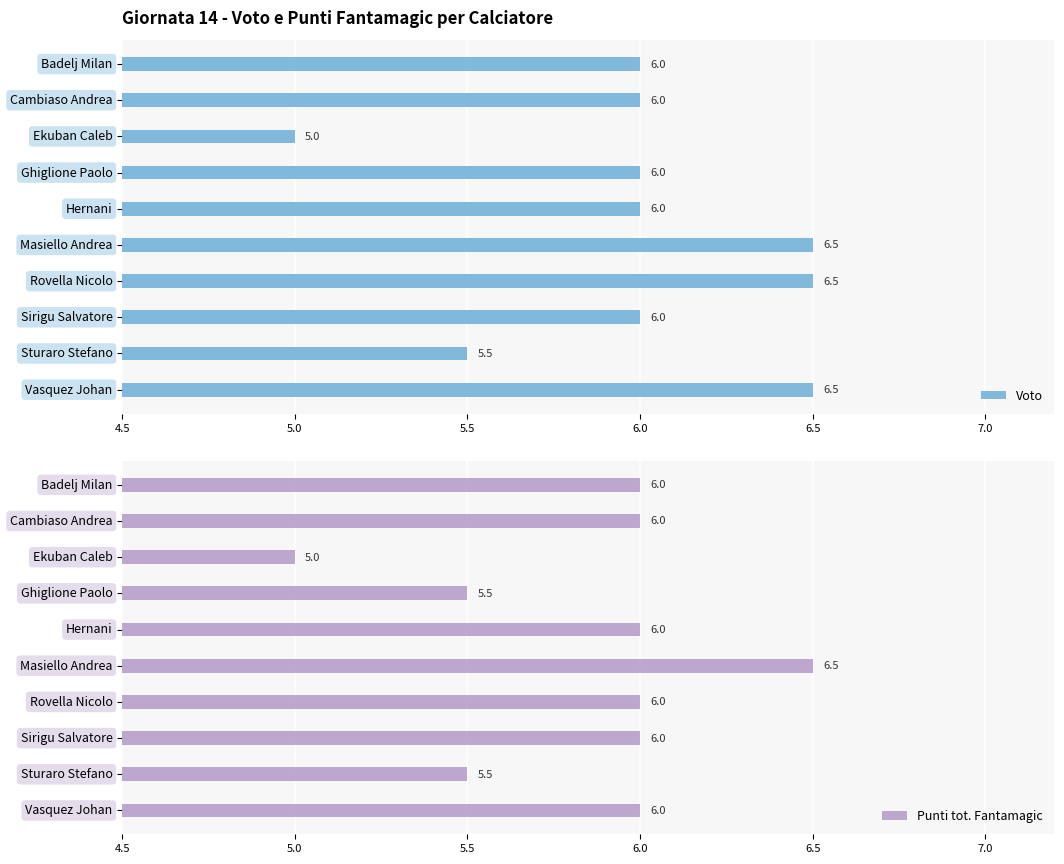

What is the difference between the Punti tot. Fantamagic values at Masiello Andrea and Ekuban Caleb?

1.5